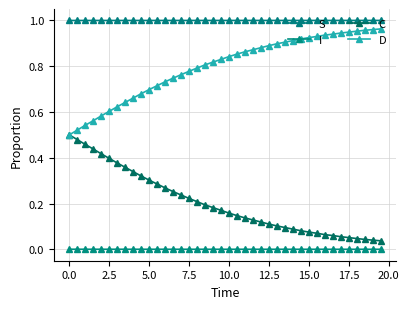

True or false: C has more than 2 interior local peaks.

False